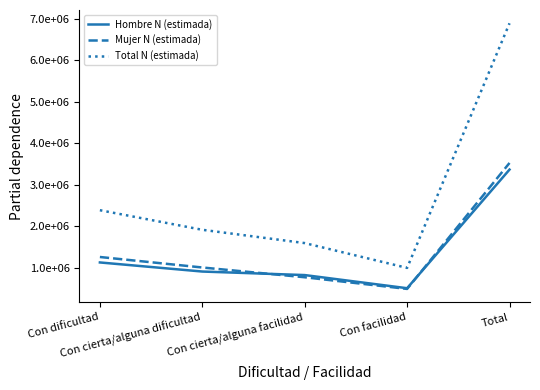

Reading left to right, list all the values displayed in this chart.

Hombre N (estimada): Con dificultad=1127997	Con cierta/alguna dificultad=908825	Con cierta/alguna facilidad=823759	Con facilidad=506701	Total=3367282
Mujer N (estimada): Con dificultad=1259561	Con cierta/alguna dificultad=1006475	Con cierta/alguna facilidad=771059	Con facilidad=489698	Total=3526792
Total N (estimada): Con dificultad=2387558	Con cierta/alguna dificultad=1915300	Con cierta/alguna facilidad=1594818	Con facilidad=996398	Total=6894075